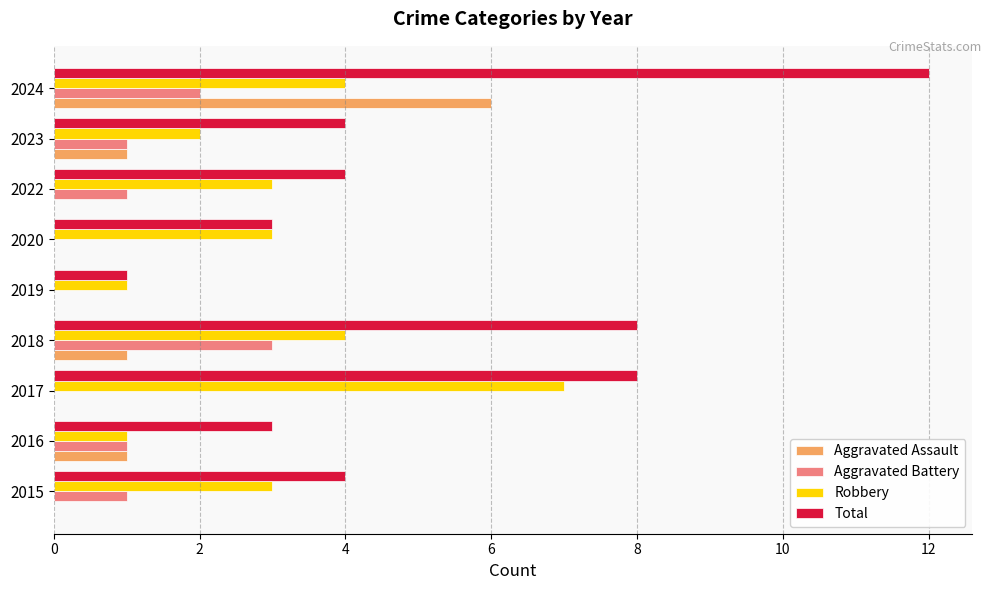

True or false: Robbery has a value of 4 at 2018.

True